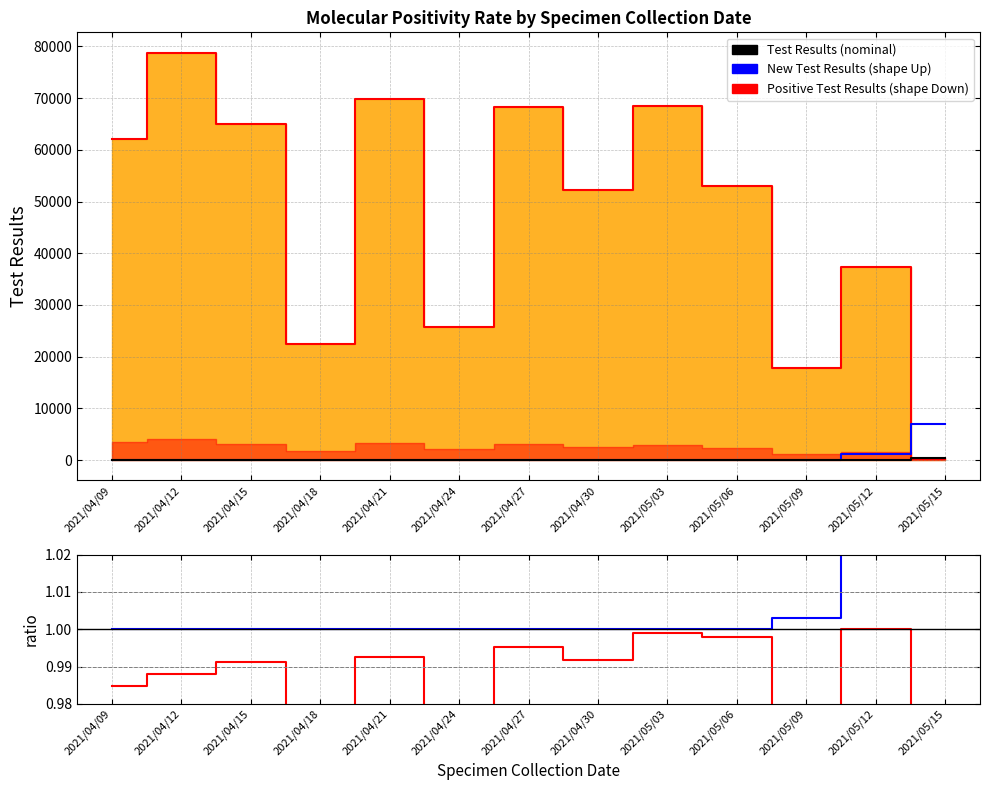

What is the value of the Test Results point at the 6th from the left?

25717